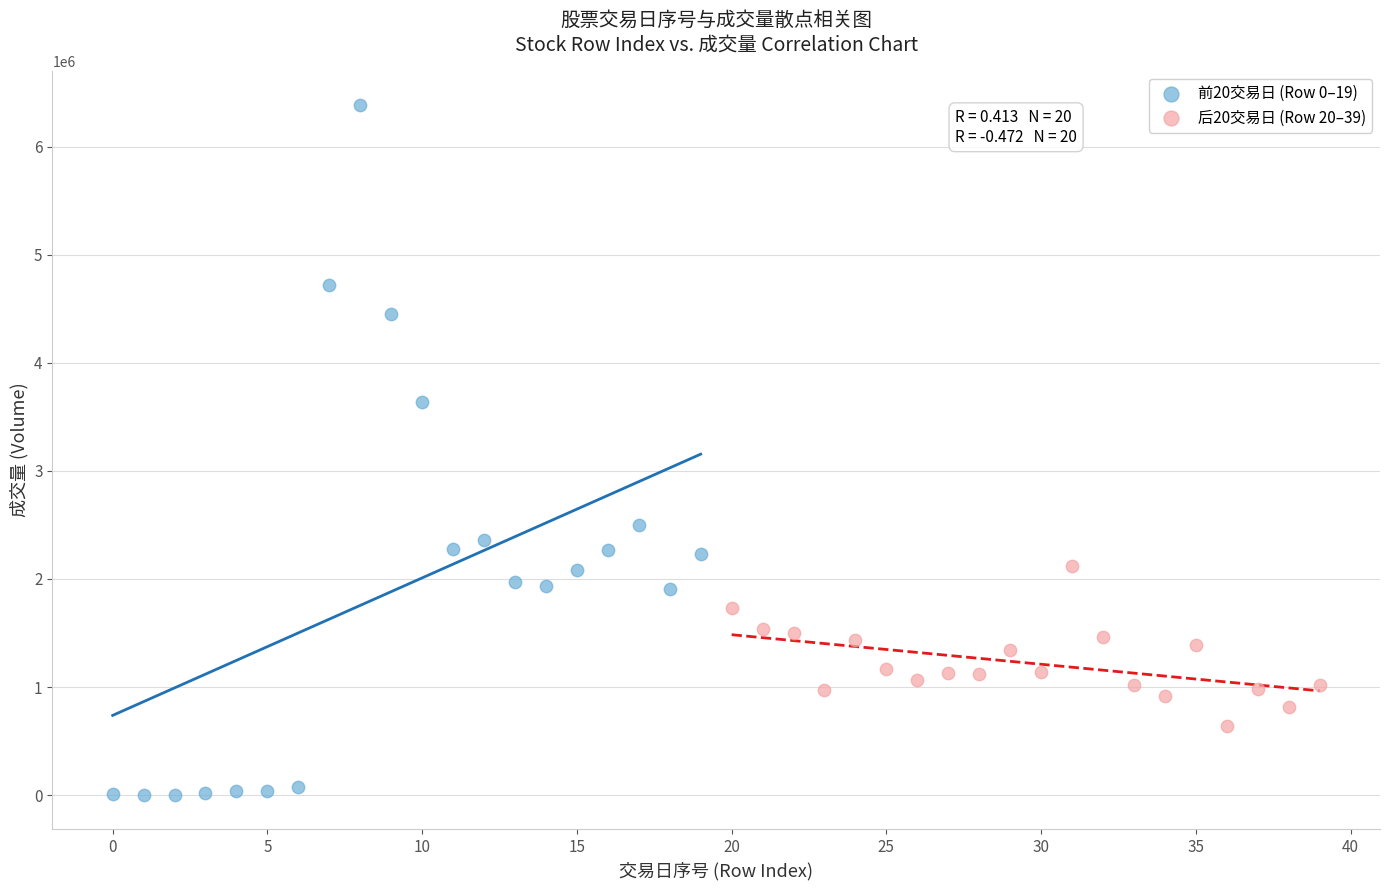

Which series has the largest Y range (max minus min)?

前20交易日 (Row 0–19)